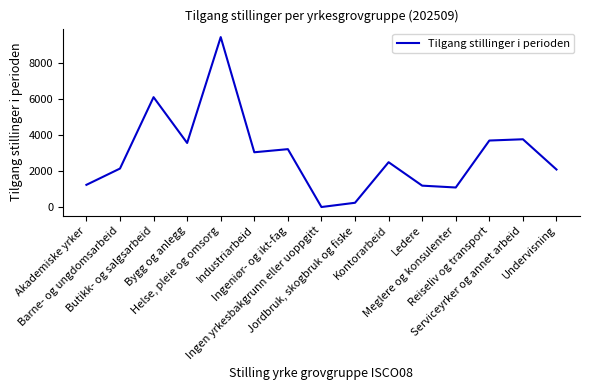

At which category does the chart reach its peak across all series?

Helse, pleie og omsorg